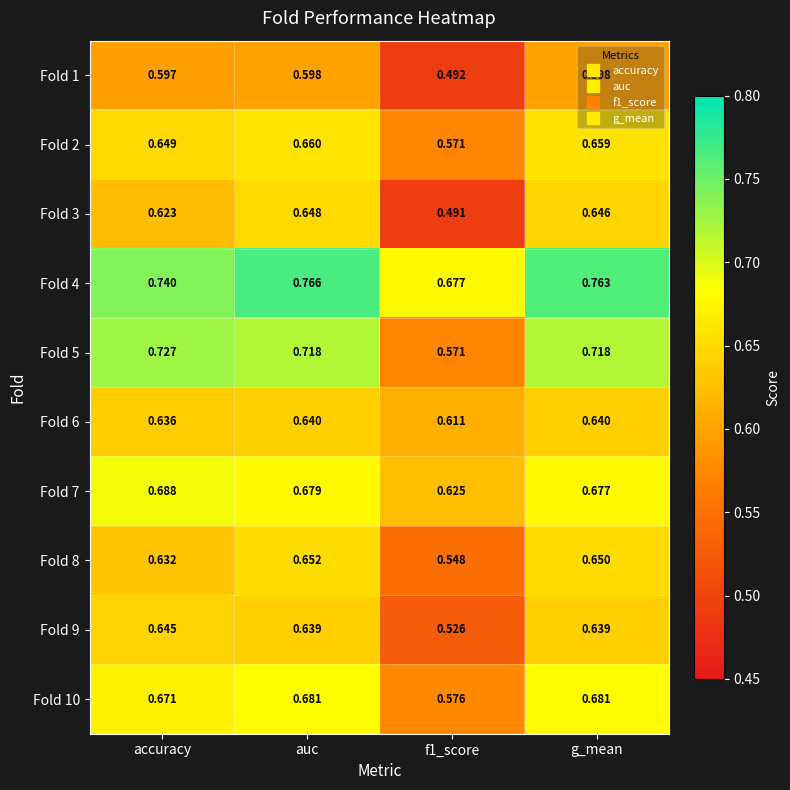

Is the value of Fold 9 at accuracy greater than the value of Fold 5 at auc?

No